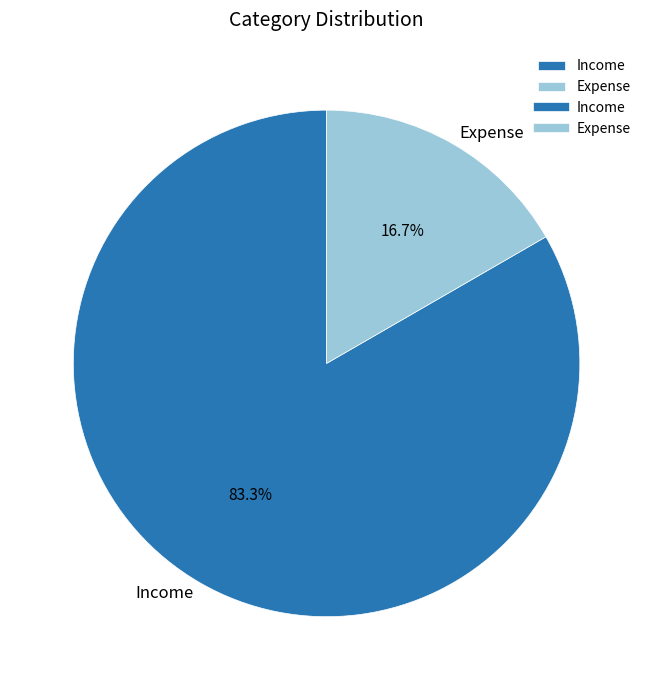

Approximately how many times larger is the value at Expense compared to Income?

0.2